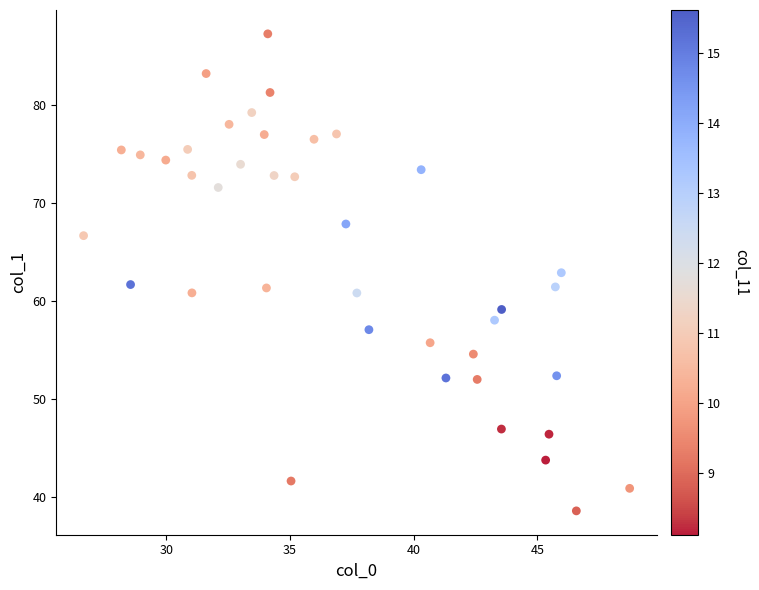

What is the range of Y values (max minus min)?

48.7